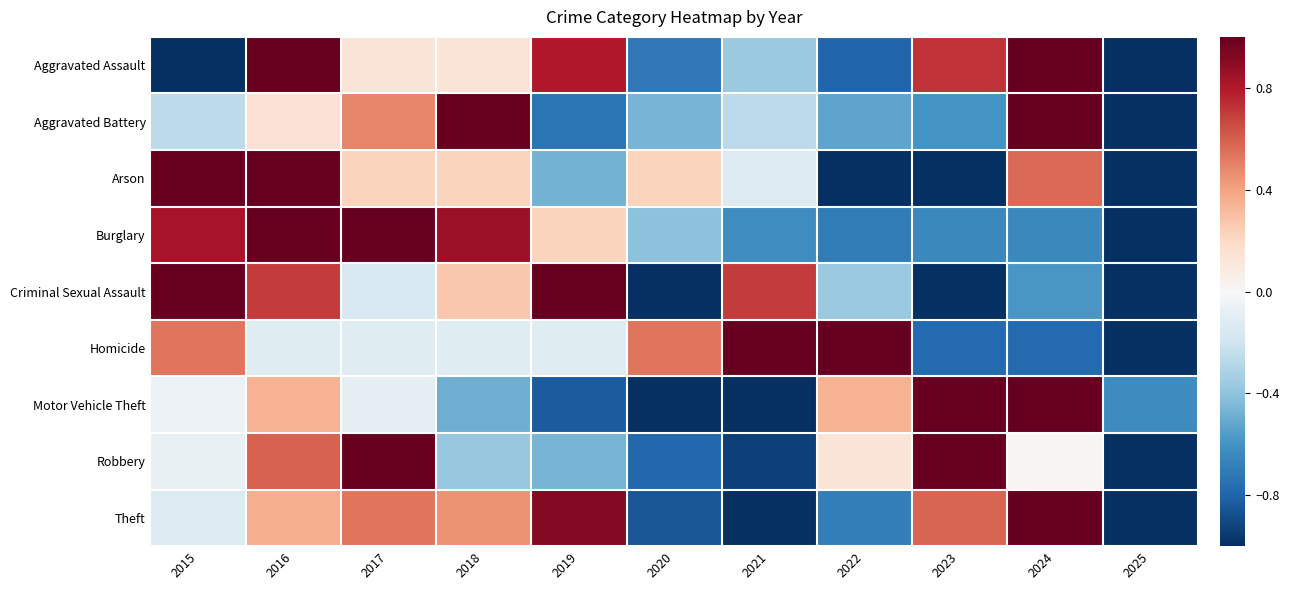

At 2022, list the series in order from largest to smallest.

Homicide, Motor Vehicle Theft, Robbery, Criminal Sexual Assault, Aggravated Battery, Theft, Burglary, Aggravated Assault, Arson